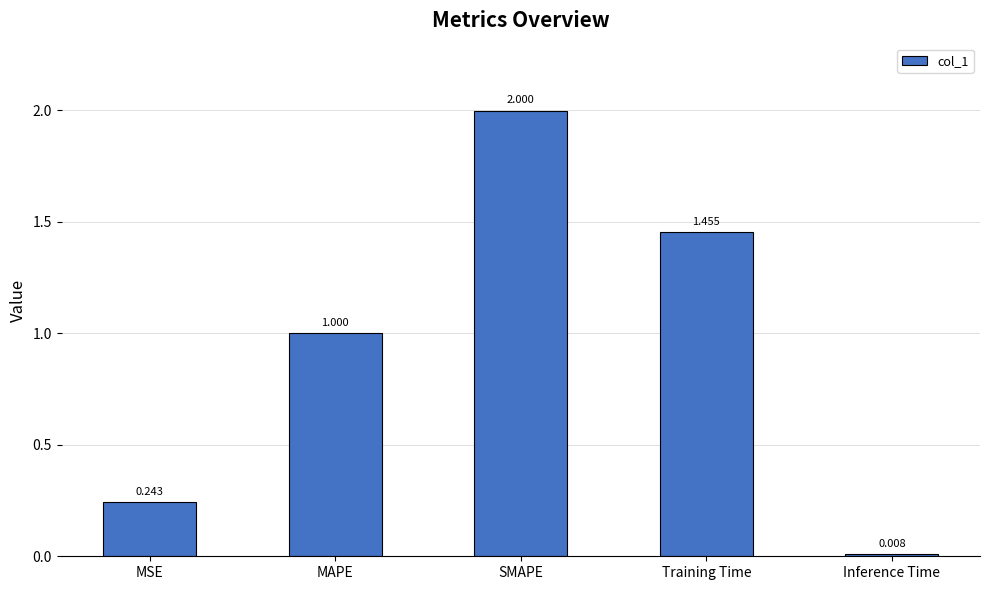

At which label is the value closest to 1?

MAPE